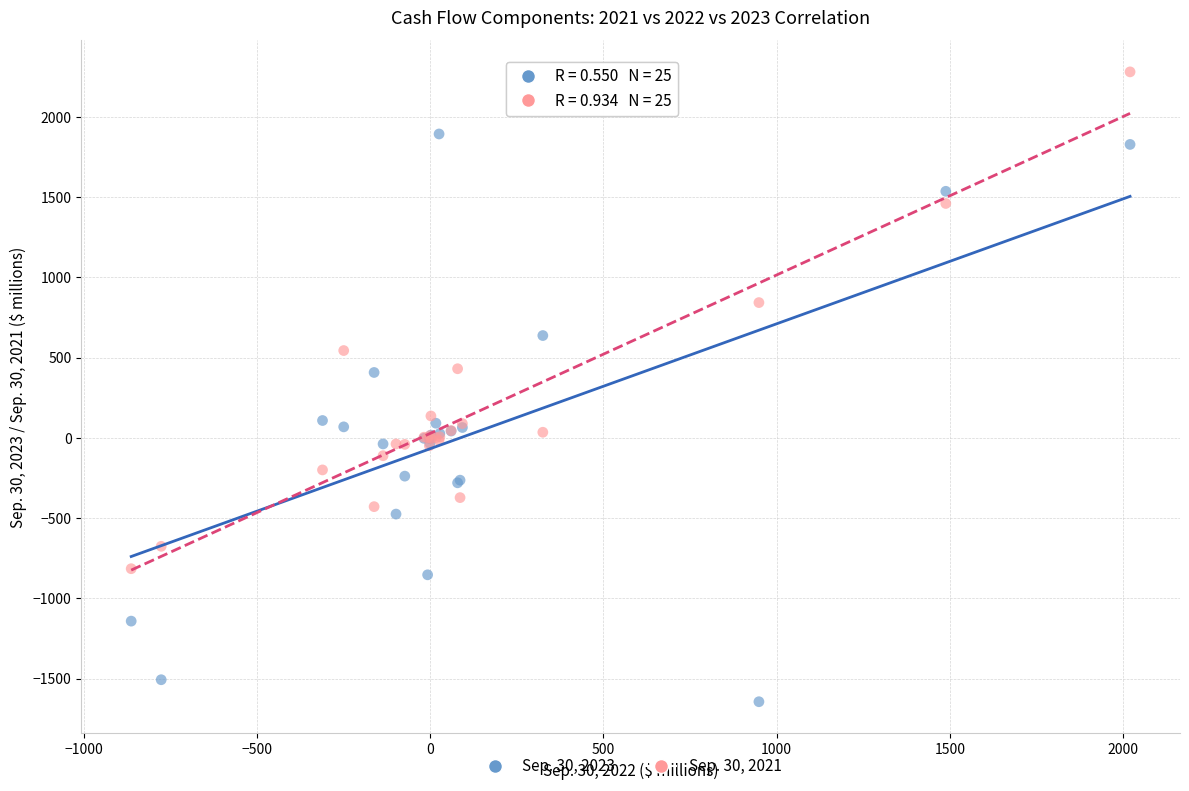

Which series has the largest Y range (max minus min)?

Sep. 30, 2023